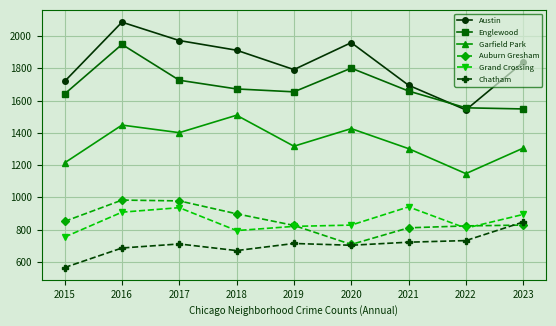

What is the minimum value shown in the chart?

565